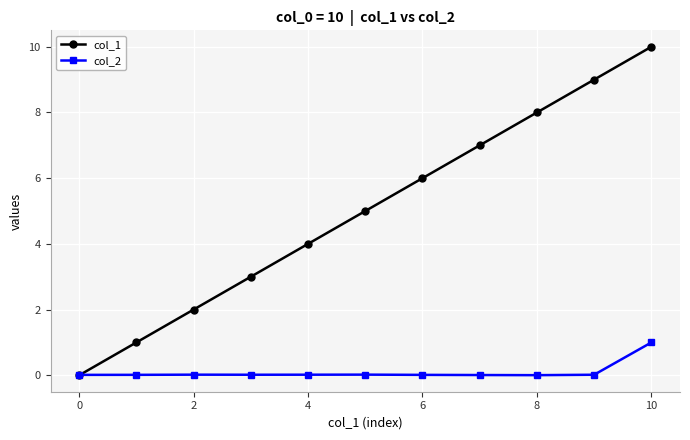

Which series has the largest range (max minus min)?

col_1